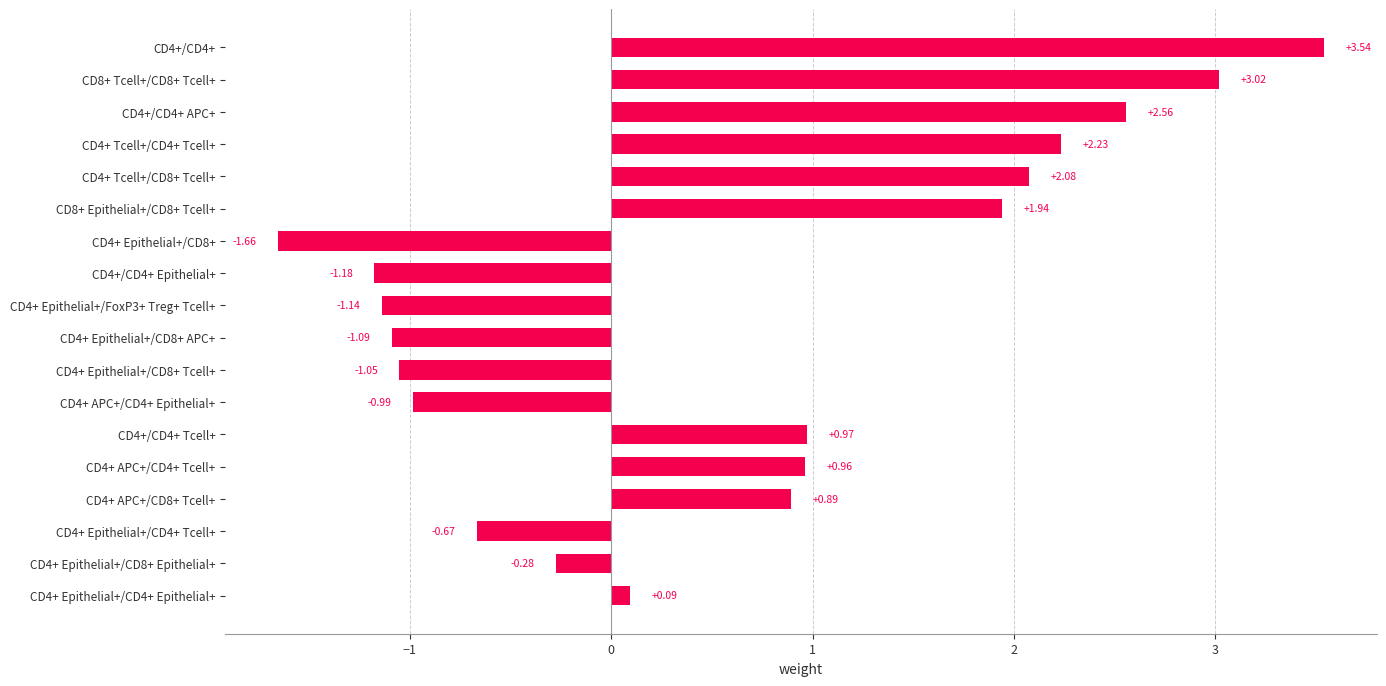

How many data points are less than 0?

8